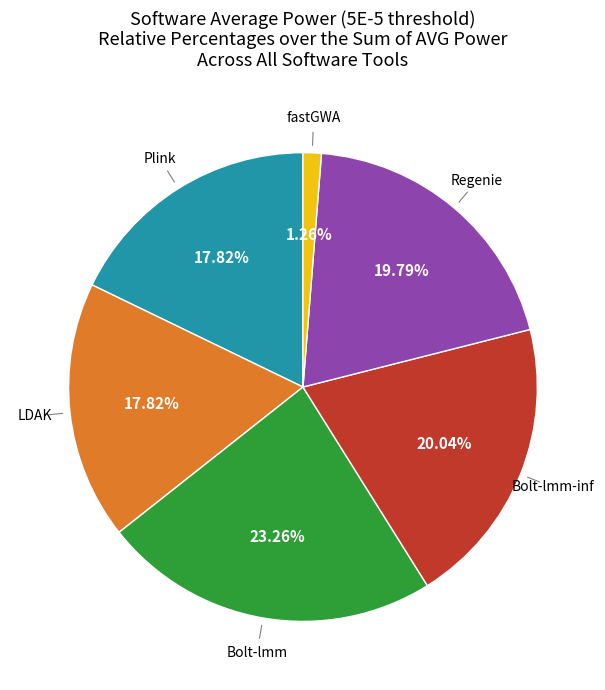

Does any single category account for the majority?

No